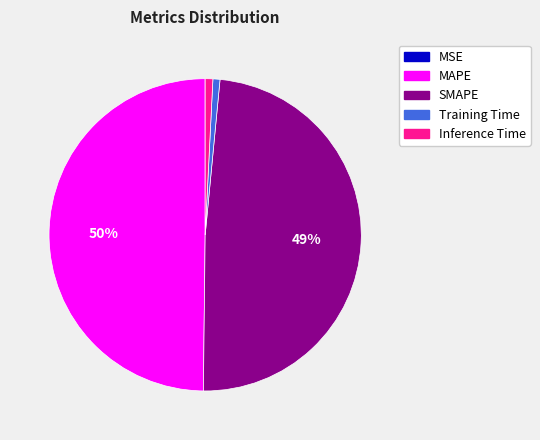

Is Training Time the majority of the pie?

No